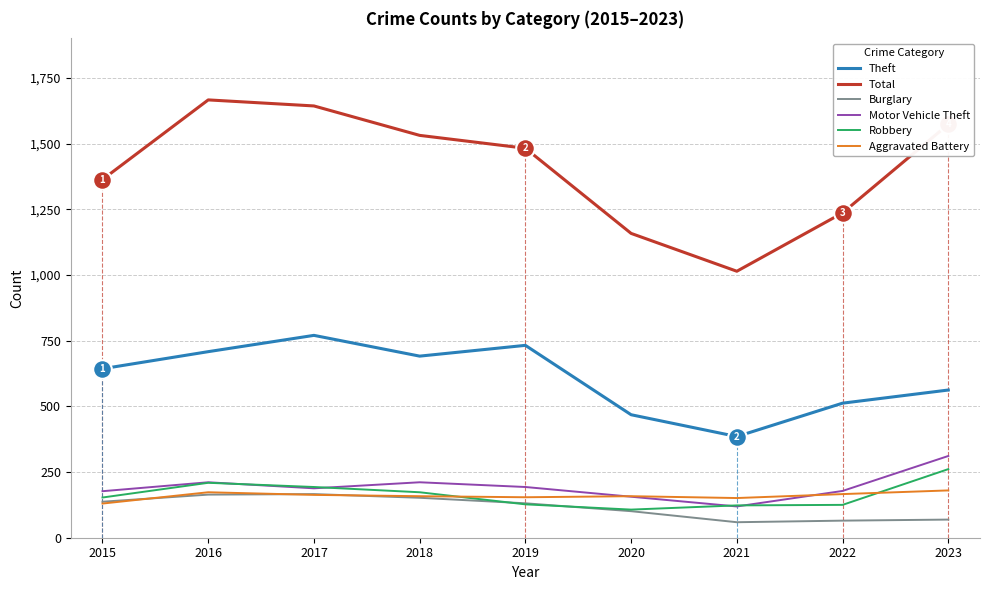

Is the value of Total at 2015 greater than the value of Burglary at 2022?

Yes